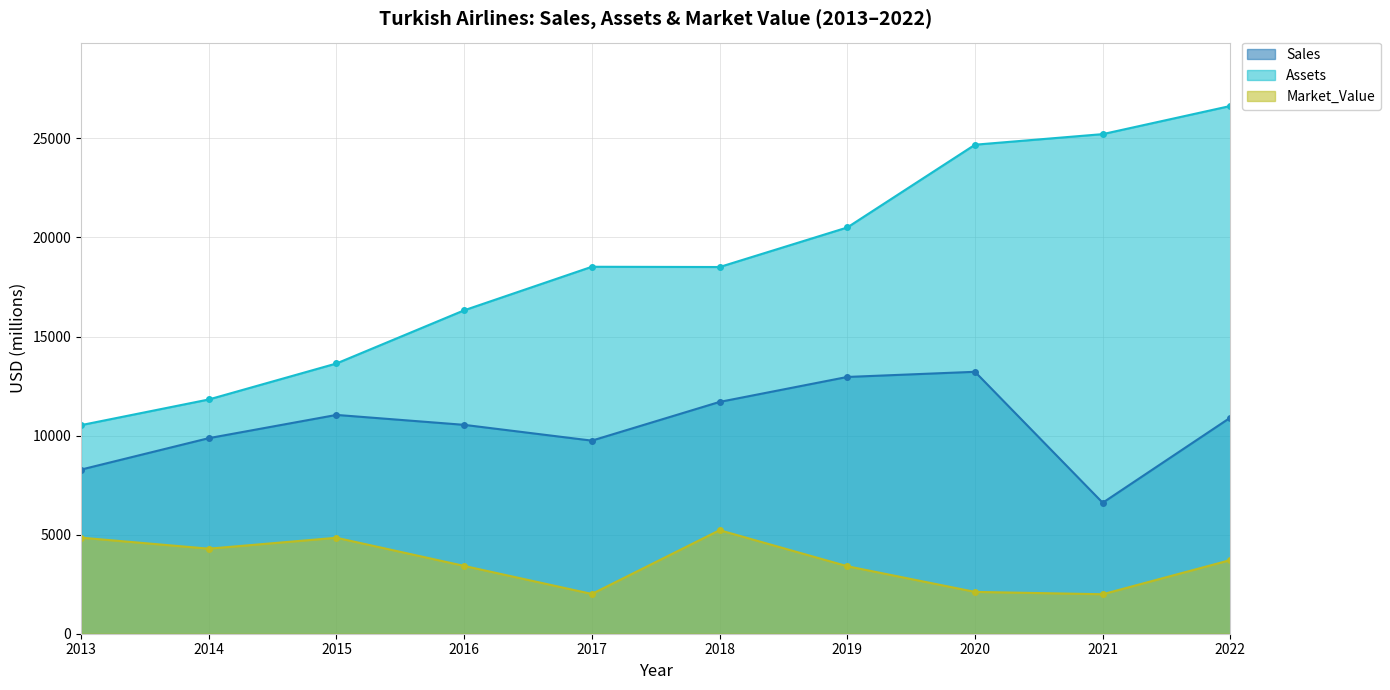

Reading left to right, transcribe all the data shown in this chart.

Sales: 8283	9870	11043	10542	9745	11699	12959	13219	6609	10909
Assets: 10527	11822	13639	16323	18520	18507	20503	24680	25214	26635
Market_Value: 4848	4292	4843	3422	2007	5226	3407	2111	1992	3718